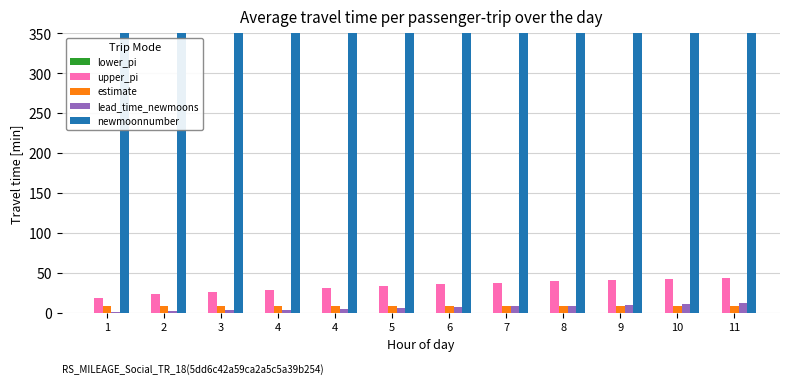

What are all the series names shown in the legend?

lower_pi, upper_pi, estimate, lead_time_newmoons, newmoonnumber